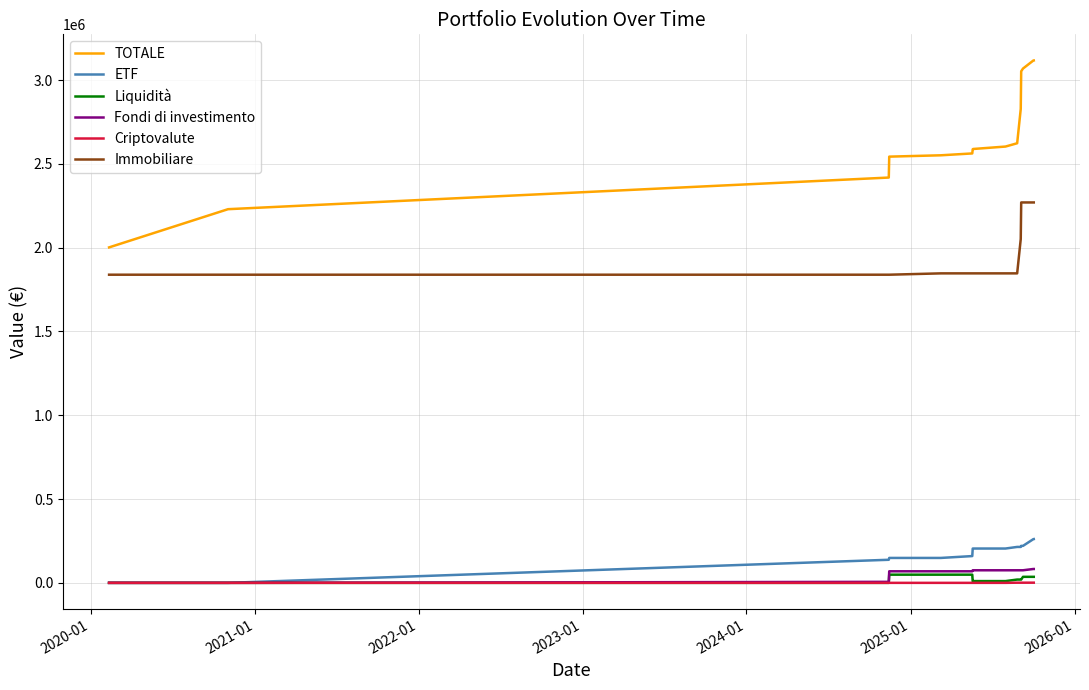

List the series in order of their peak value, highest first.

TOTALE, Immobiliare, ETF, Fondi di investimento, Liquidità, Criptovalute